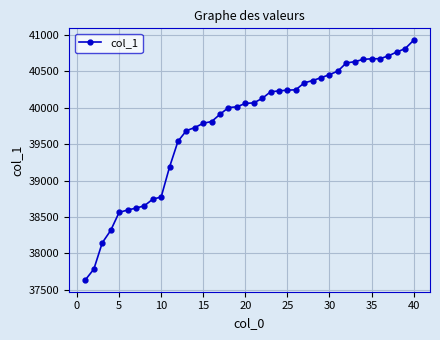

What is the difference between the maximum and minimum values?

3290